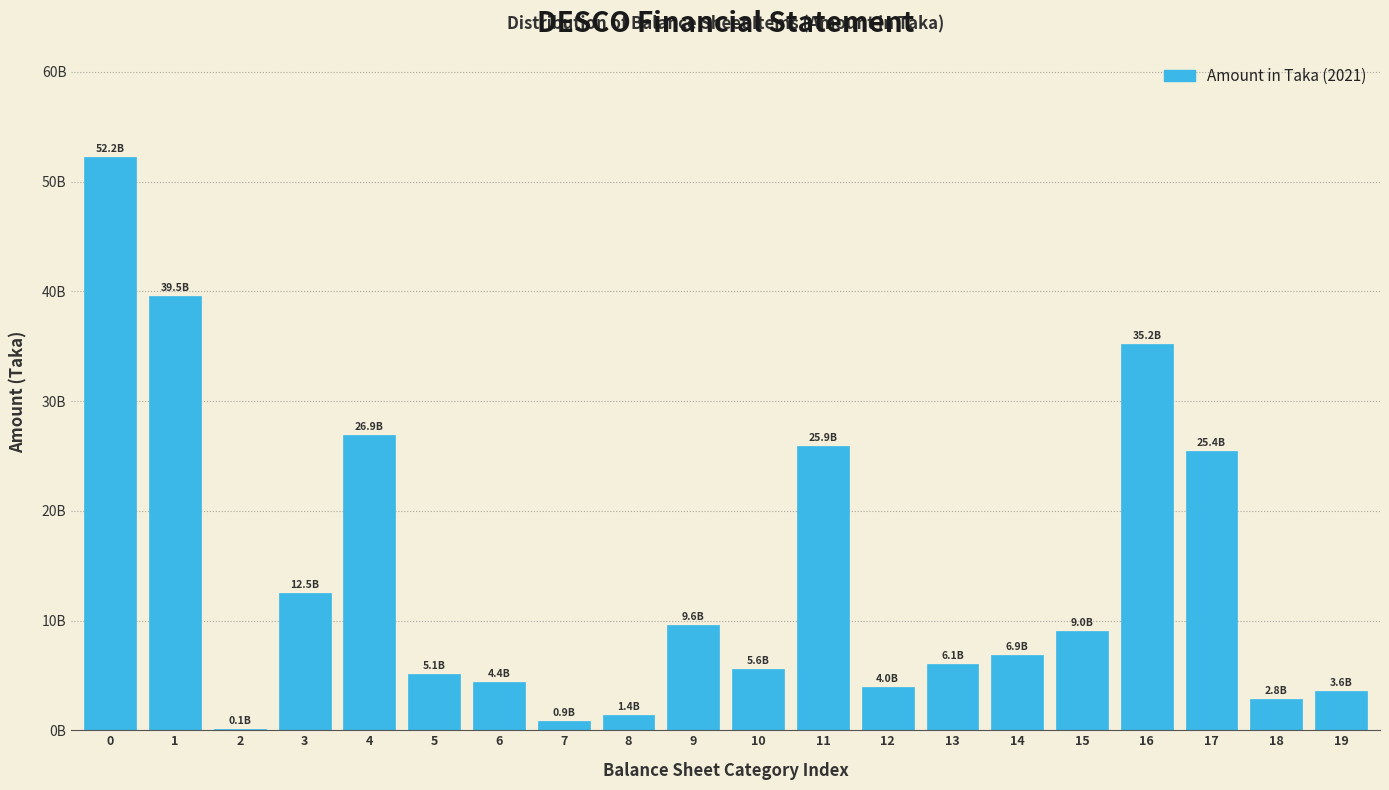

Are the bars horizontal?

No